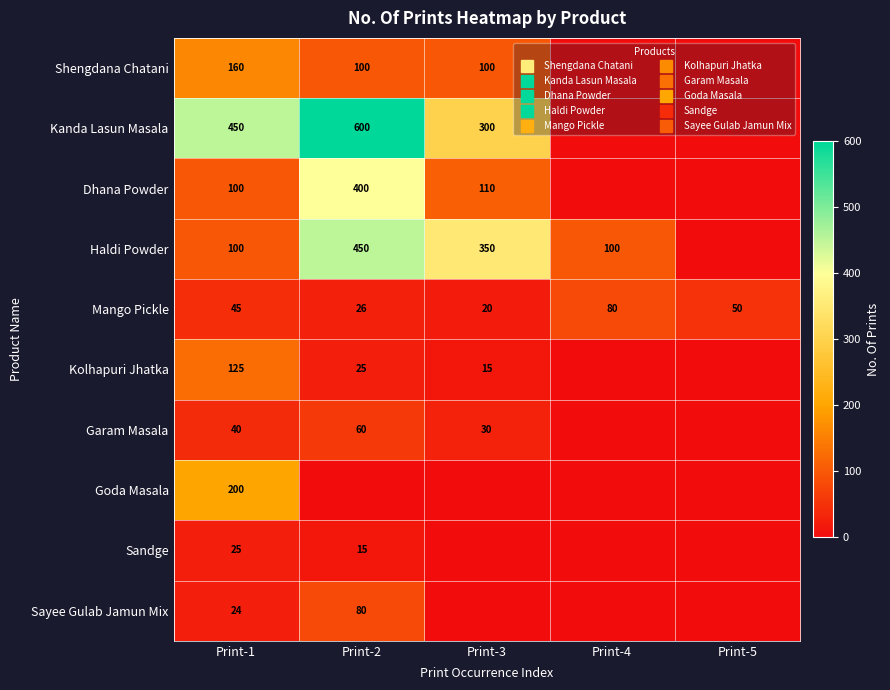

What is the average value of the Goda Masala series?

40